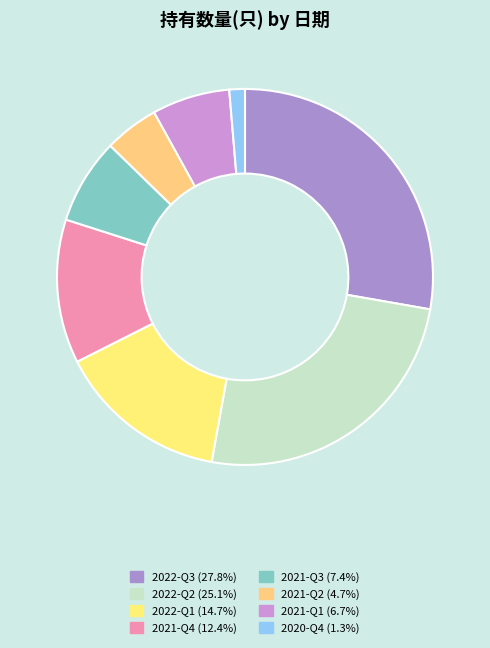

Is there a majority slice in this chart?

No